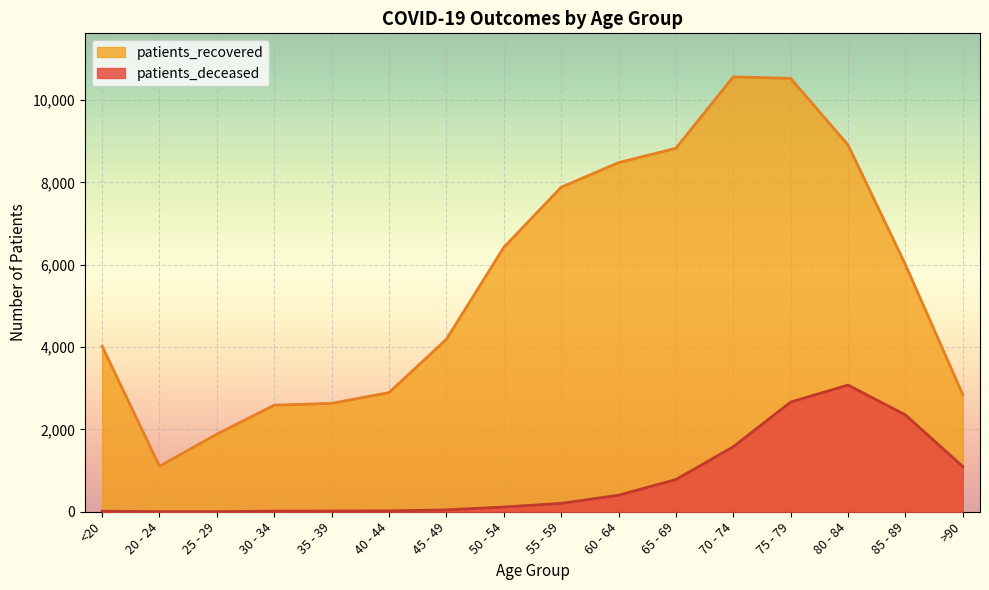

What is the sum of all patients_deceased values?

12393